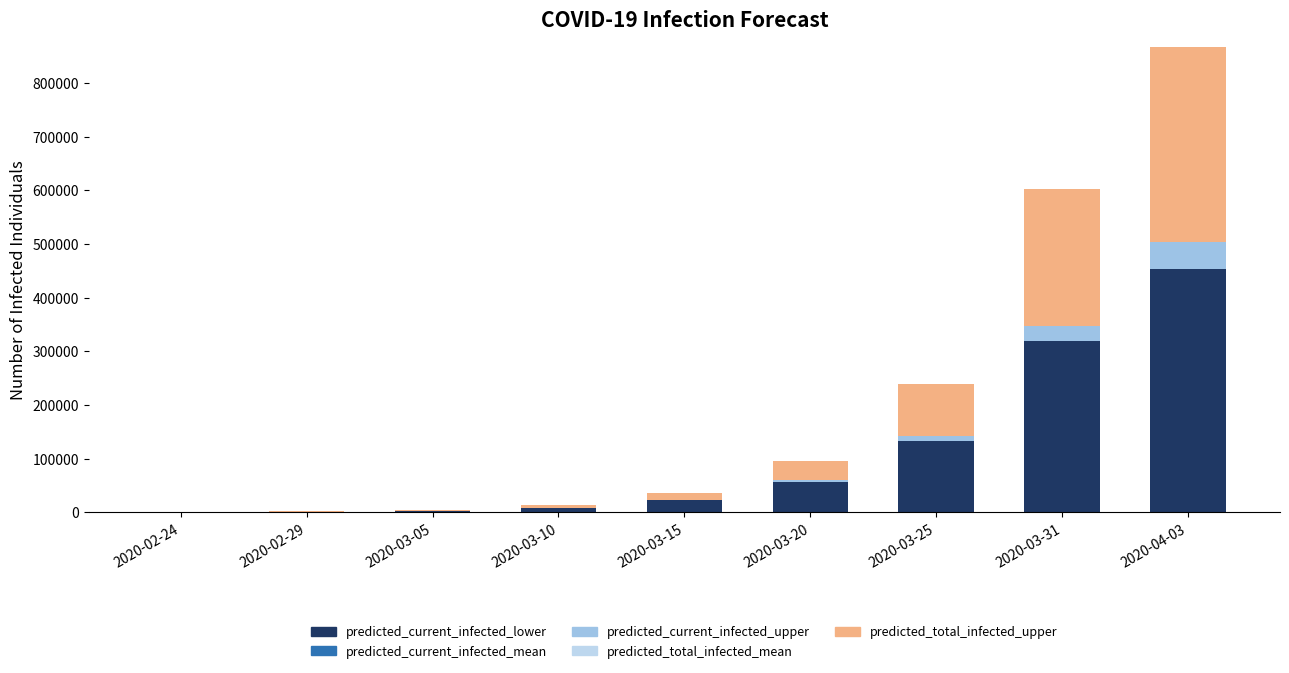

What is the label of the 5th bar from the right?

2020-03-15